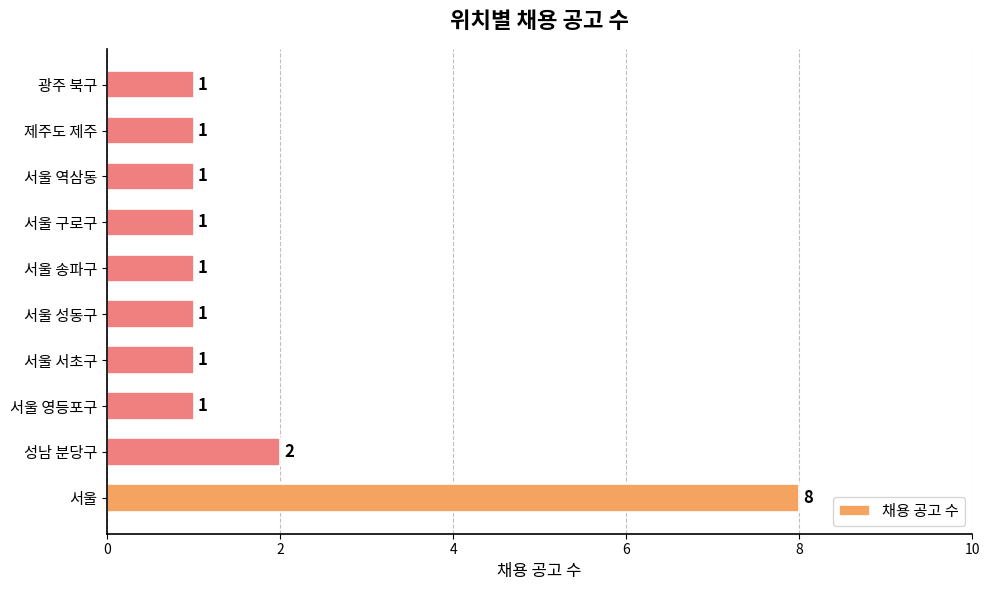

The chart shows a value of 3 at 성남 분당구. True or false?

False